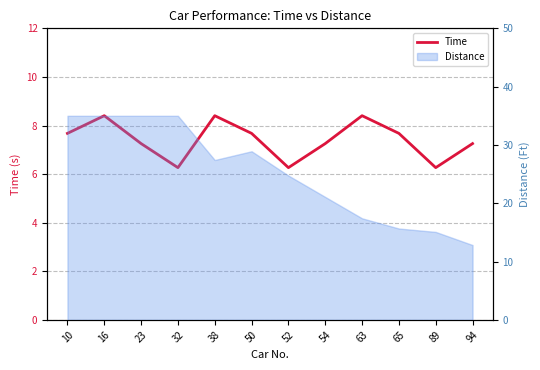

How many values are between 7 and 8?

6